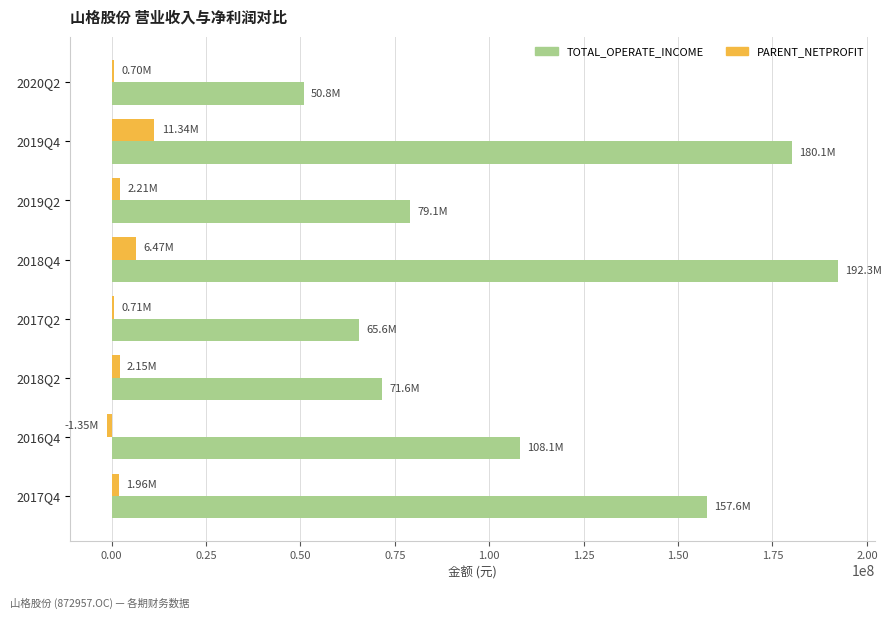

Which series has the largest total across all categories?

TOTAL_OPERATE_INCOME